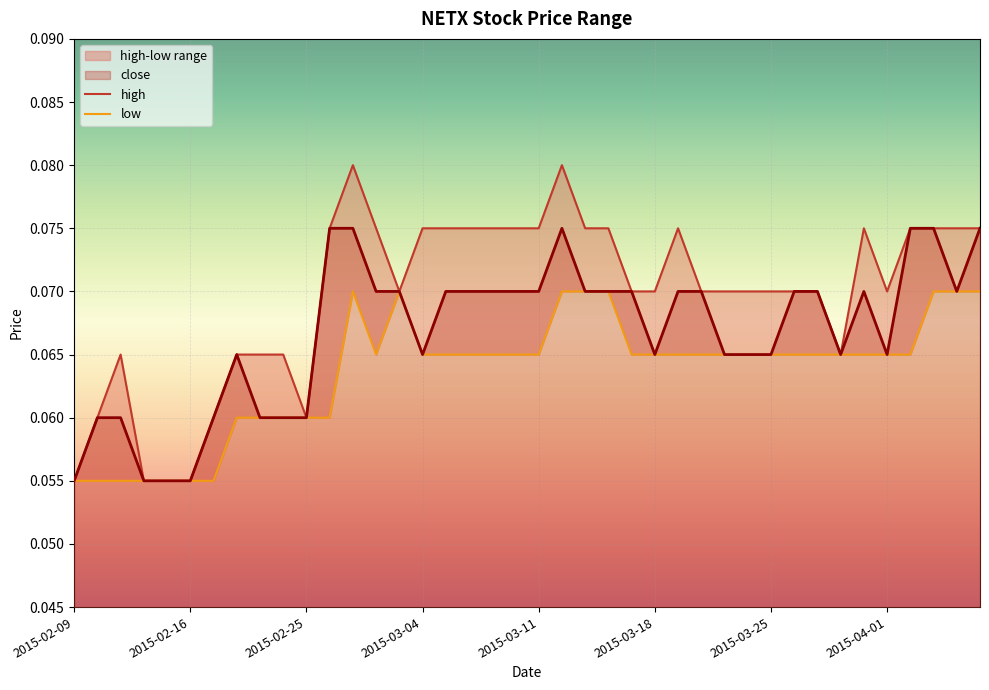

What is the label of the 9th point from the right?

2015-03-26